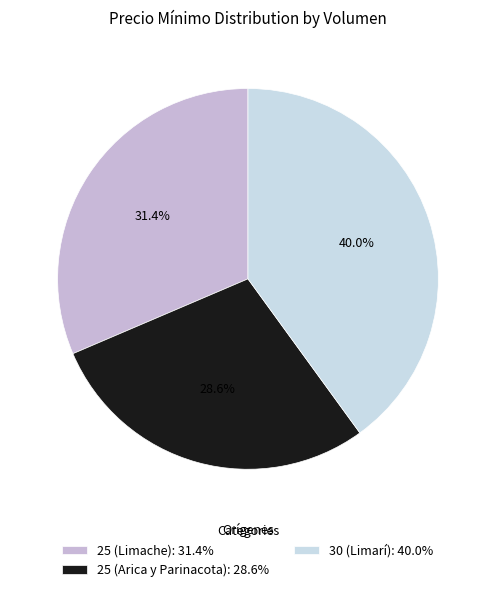

What is the change in value from 25 (Arica y Parinacota) to 30 (Limarí)?

+4000